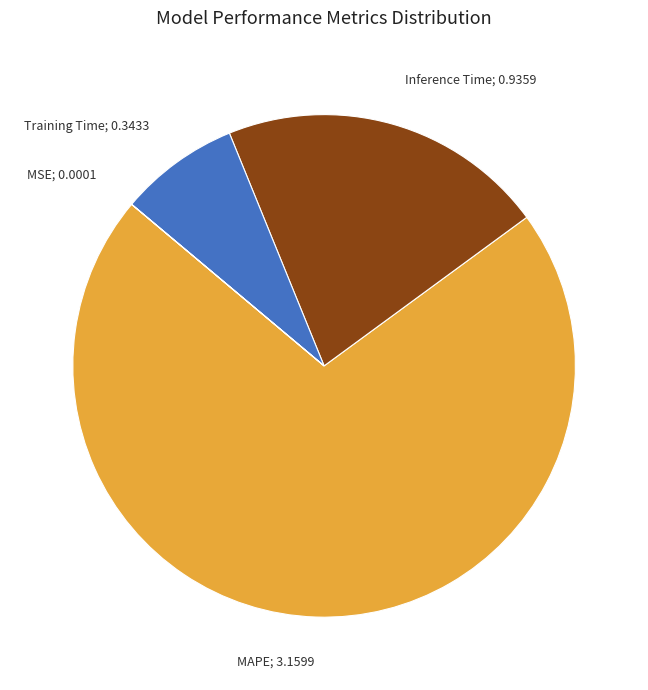

What is the majority slice?

MAPE